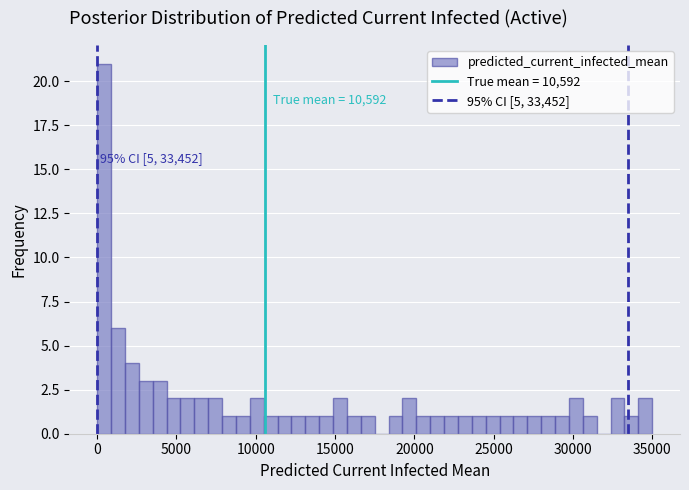

Around what value on the x-axis is the tallest bar? Give the approximate position of its centre, as read against the axis.

500